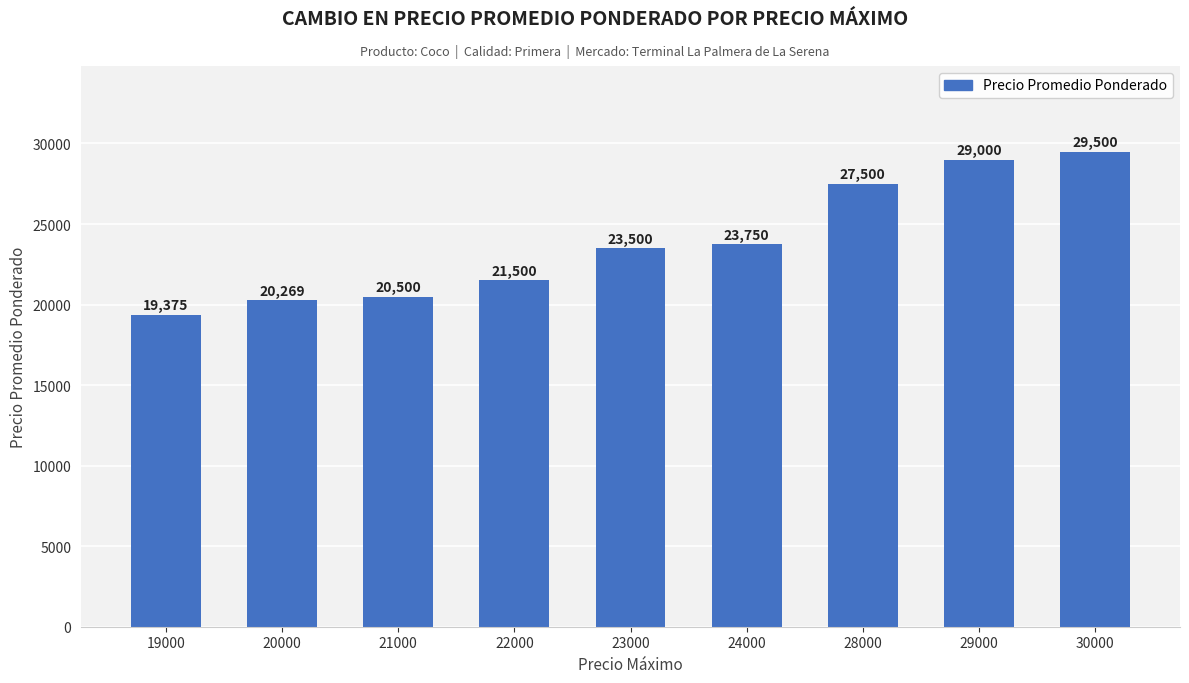

List the labels in order of value, smallest first.

19000, 20000, 21000, 22000, 23000, 24000, 28000, 29000, 30000